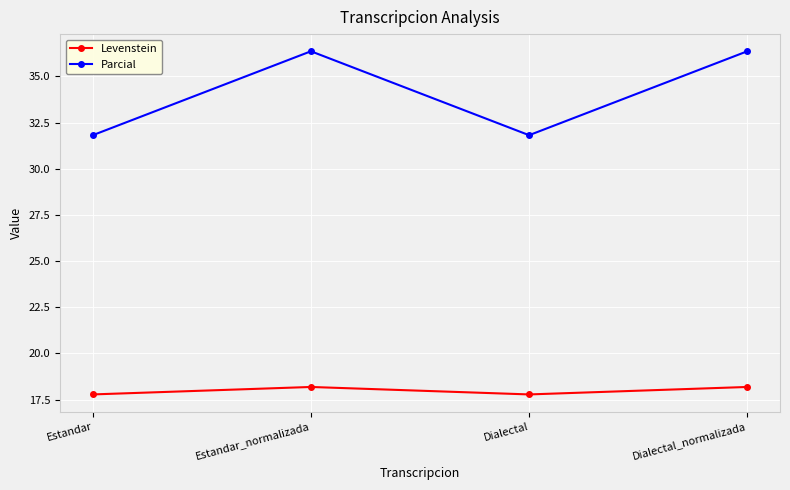

What is the maximum value shown in the chart?

36.4